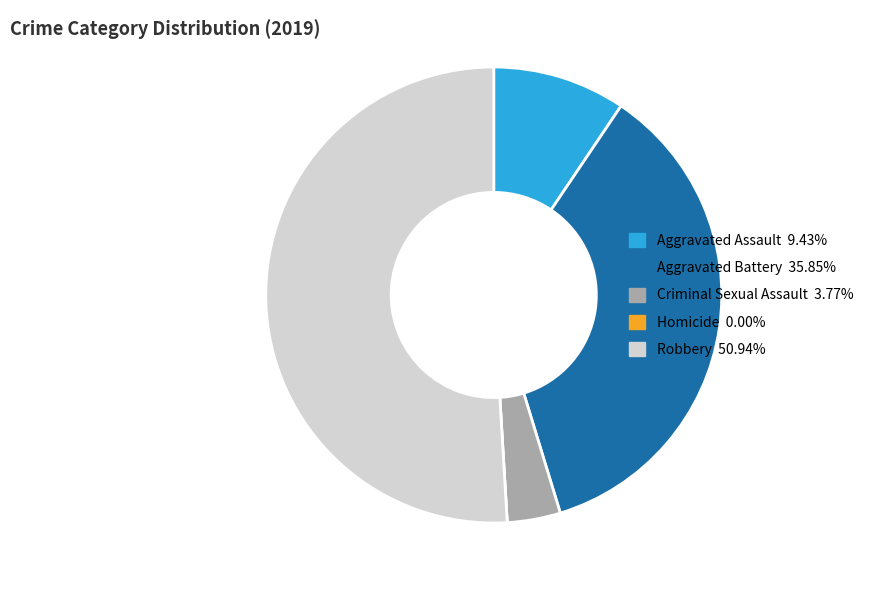

Is there any slice that represents more than half of the pie?

Yes